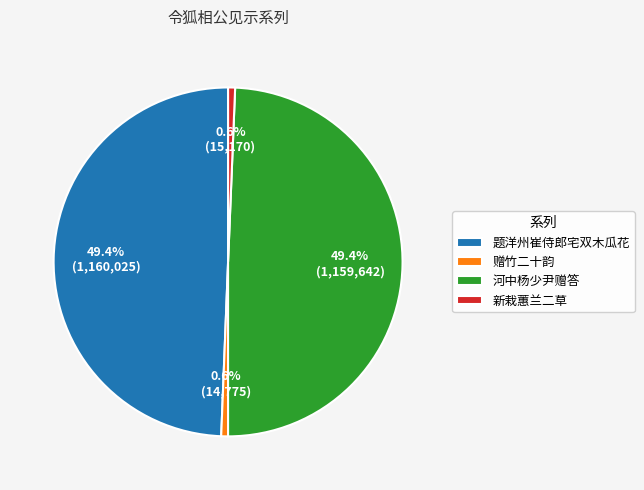

Is the sum of 河中杨少尹赠答 and 题洋州崔侍郎宅双木瓜花 greater than half?

Yes